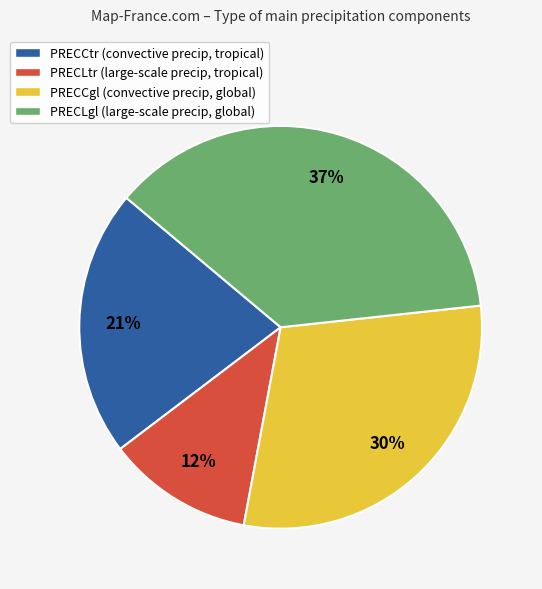

The PRECLtr slice represents 2% of the pie. True or false?

False